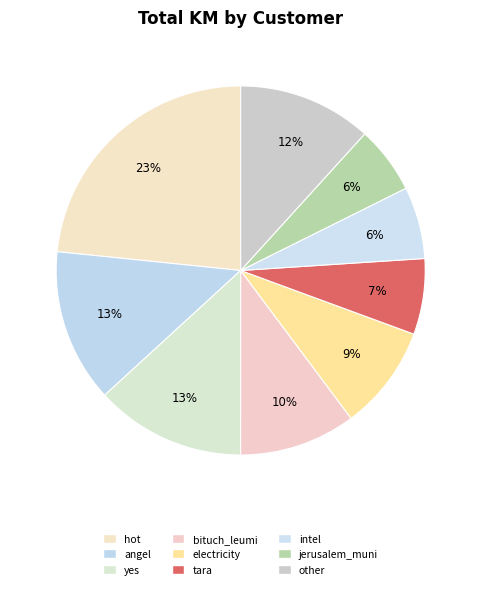

How many segments does this pie chart have?

9